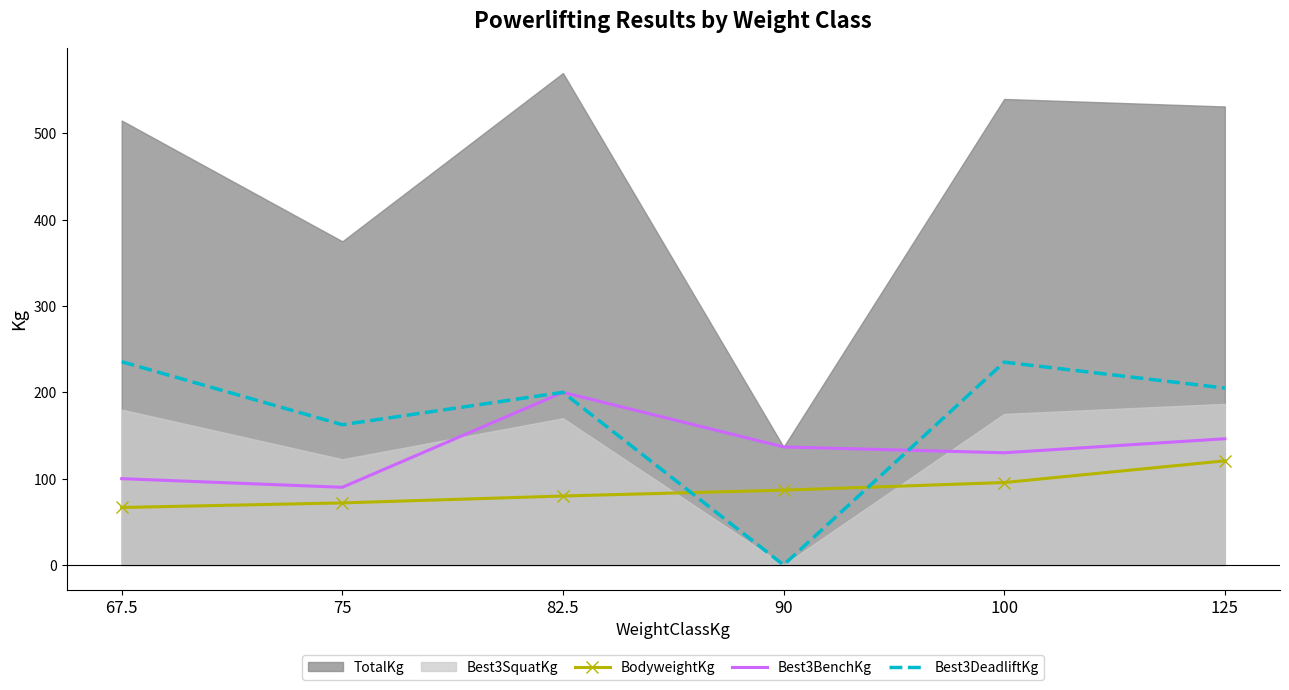

In Best3DeadliftKg, how many points are higher than both neighbors (excluding endpoints)?

2